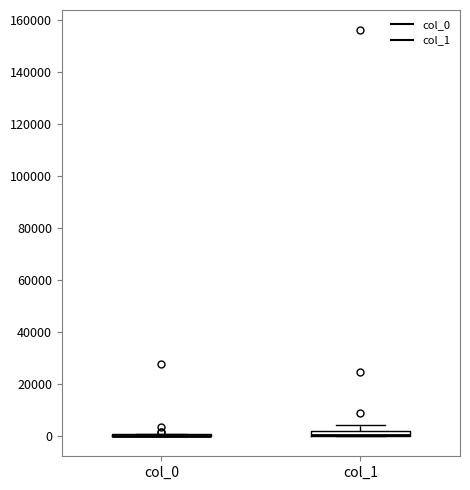

Where is the lower edge of the box for col_1 on the y-axis? The values are not printed on the chart, so give them approximately, as read against the axis.

0